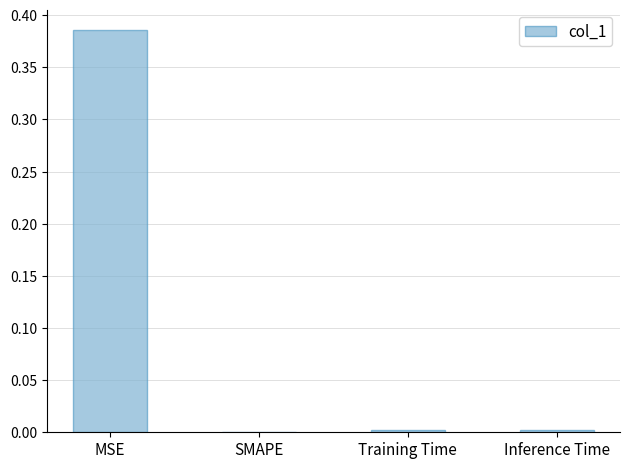

The value at Training Time is 0.0. True or false?

True